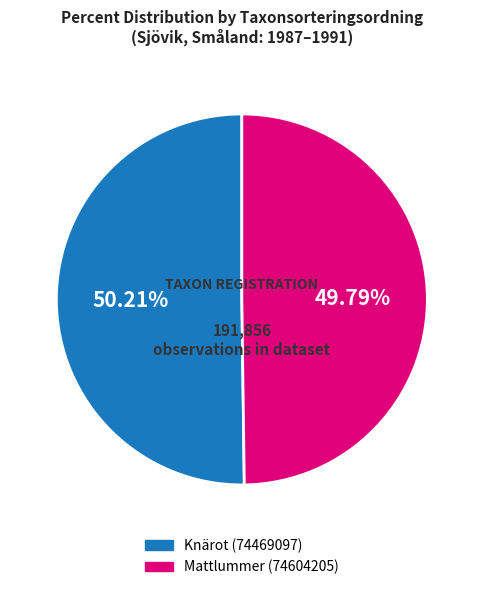

What is the ratio of the value at Knärot (74469097) to the value at Mattlummer (74604205)?

1.0